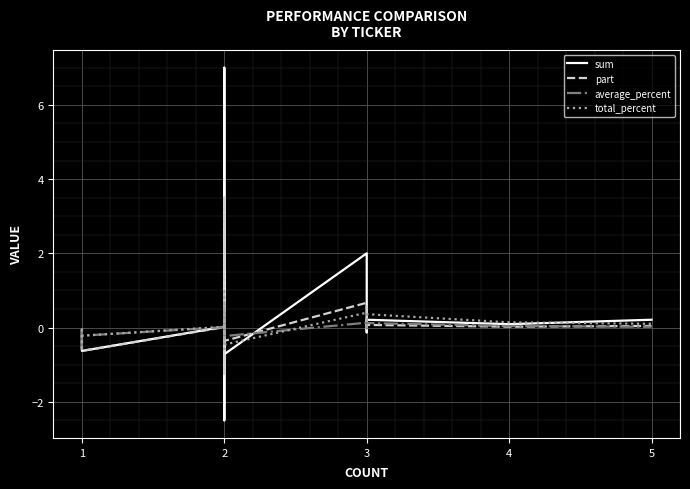

In part, how many points are lower than both neighbors (excluding endpoints)?

6